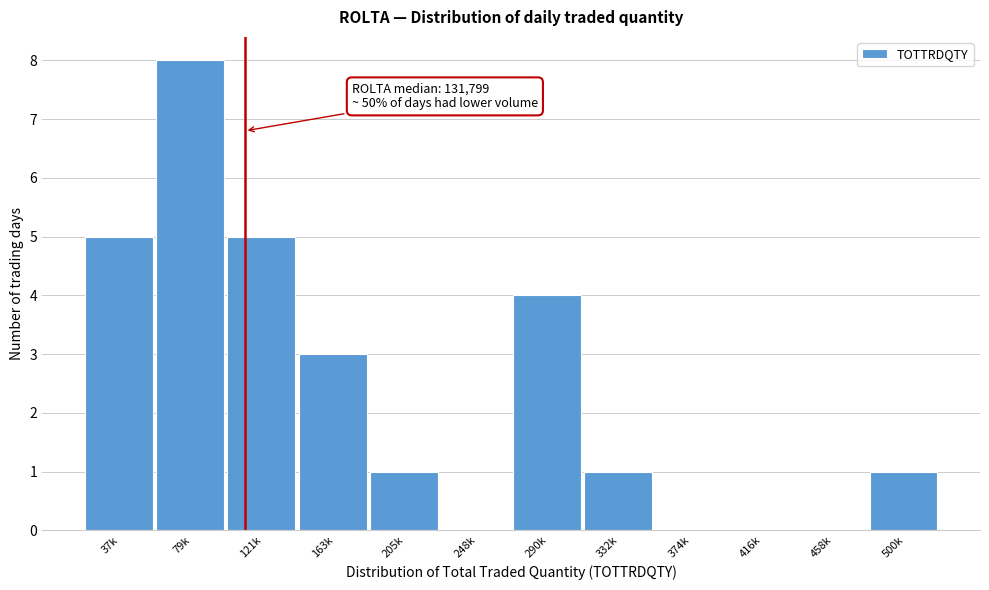

Reading left to right, list all the values displayed in this chart.

37k=5	79k=8	121k=5	163k=3	205k=1	248k=0	290k=4	332k=1	374k=0	416k=0	458k=0	500k=1